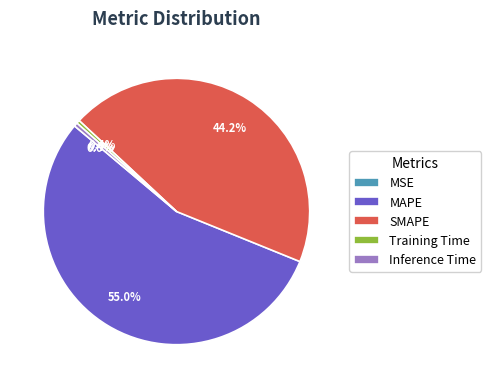

Which has a higher value, MAPE or SMAPE?

MAPE